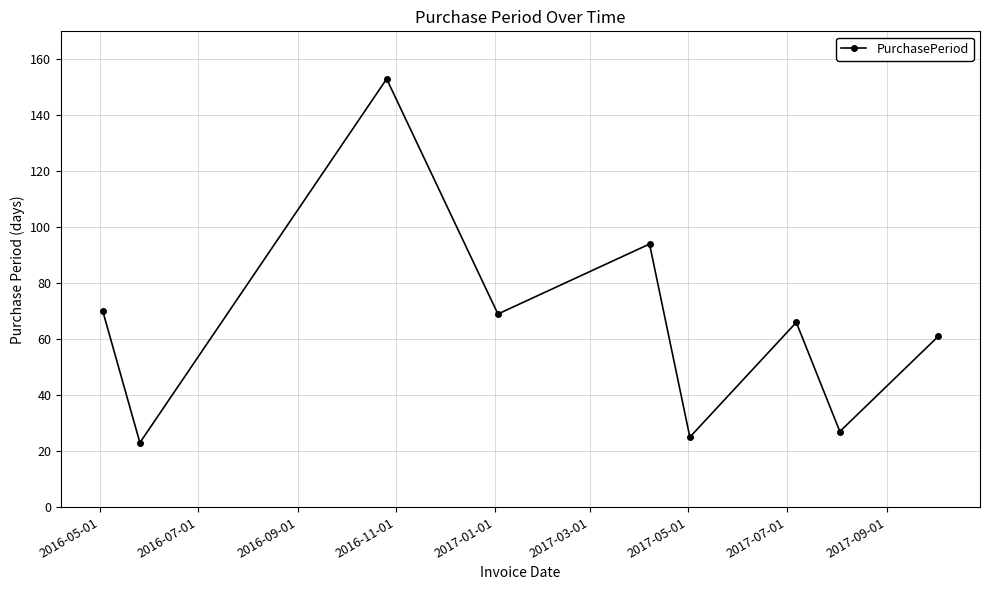

Reading left to right, list all the values displayed in this chart.

70	23	153	69	94	25	66	27	61